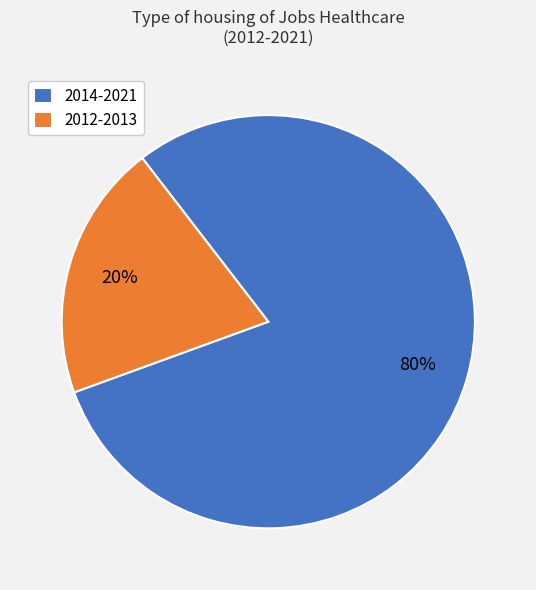

Rank the categories by value from lowest to highest.

2012-2013, 2014-2021